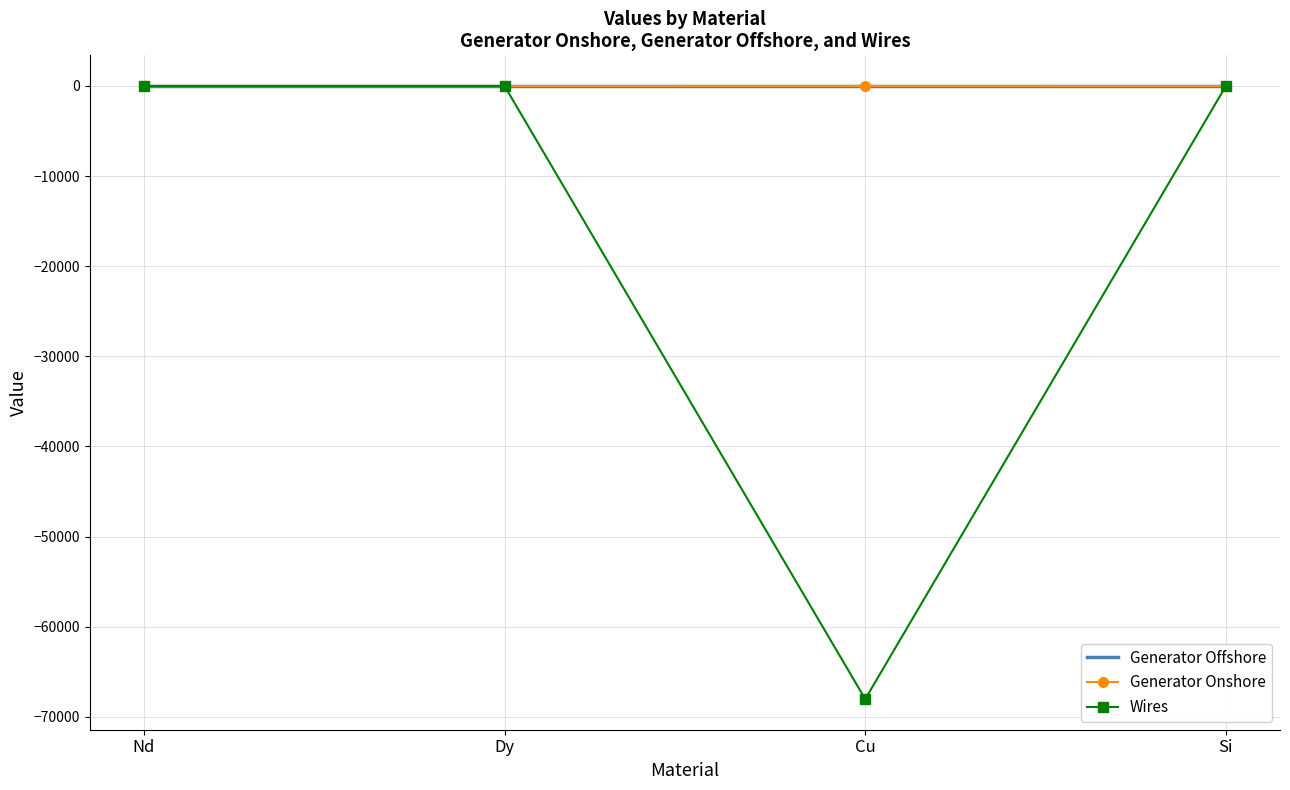

Which series has the widest spread of values?

Wires